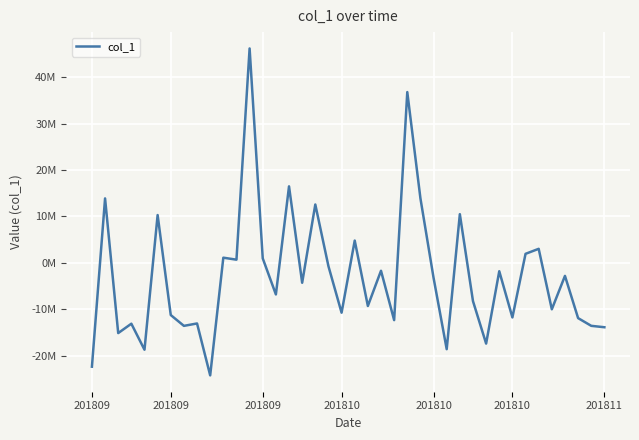

Which category has the highest value across all series?

12